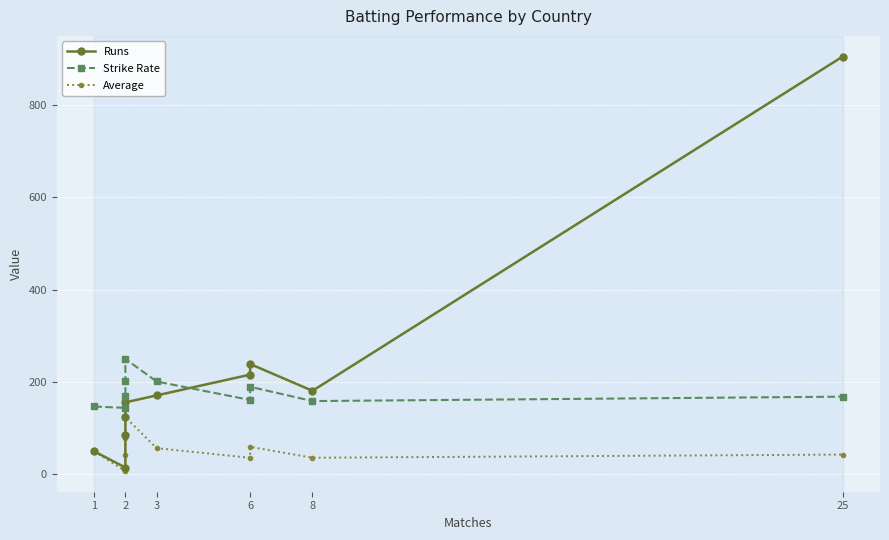

Which series has the largest total across all categories?

Runs